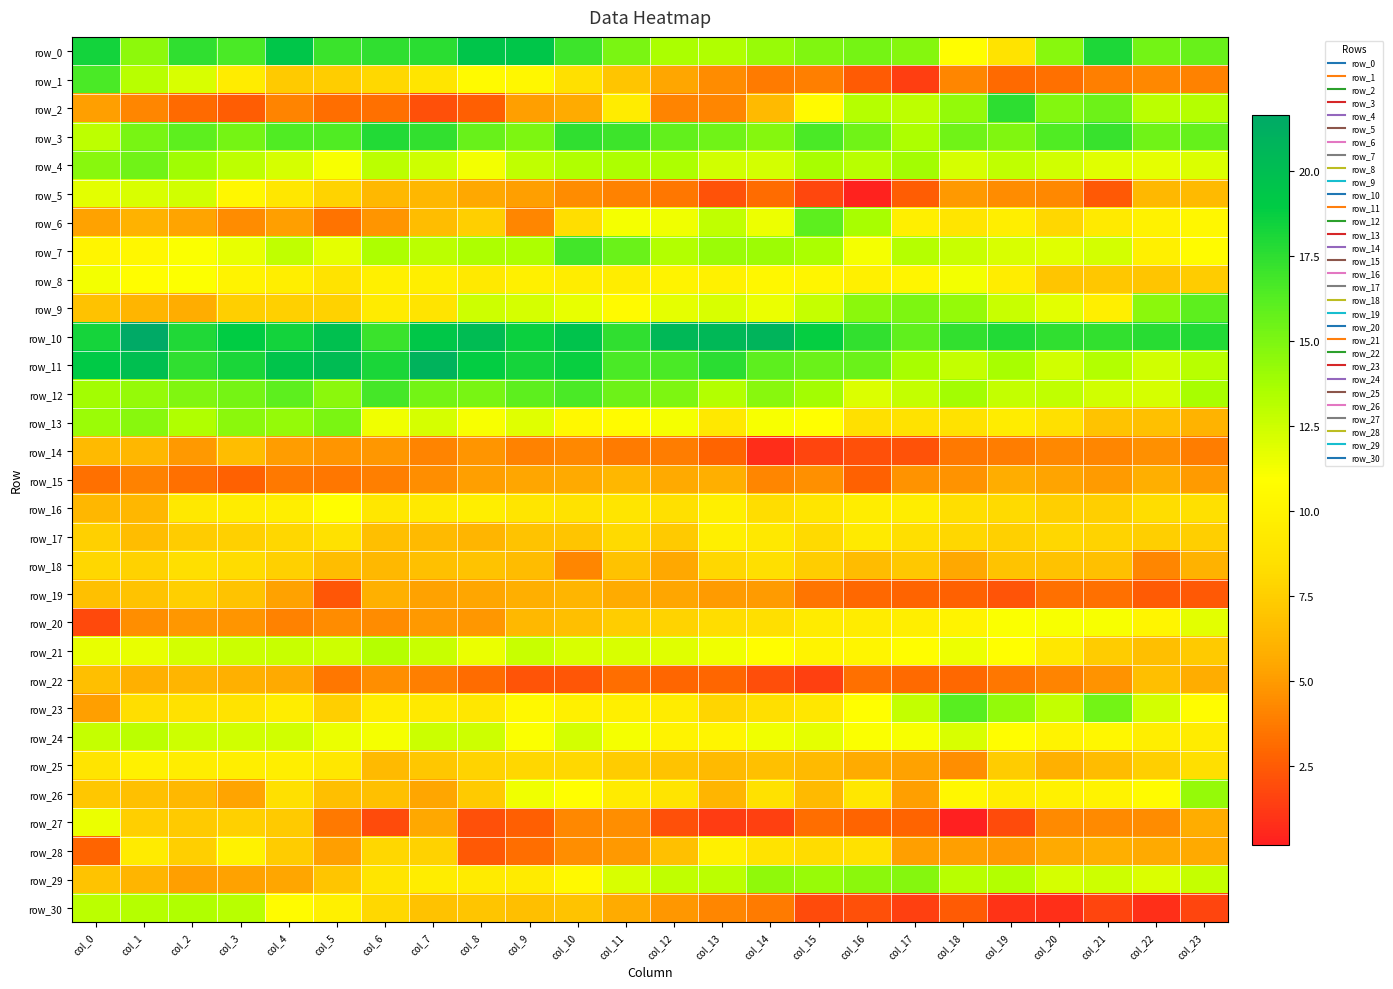

How many values in the row_9 series exceed 11?

14